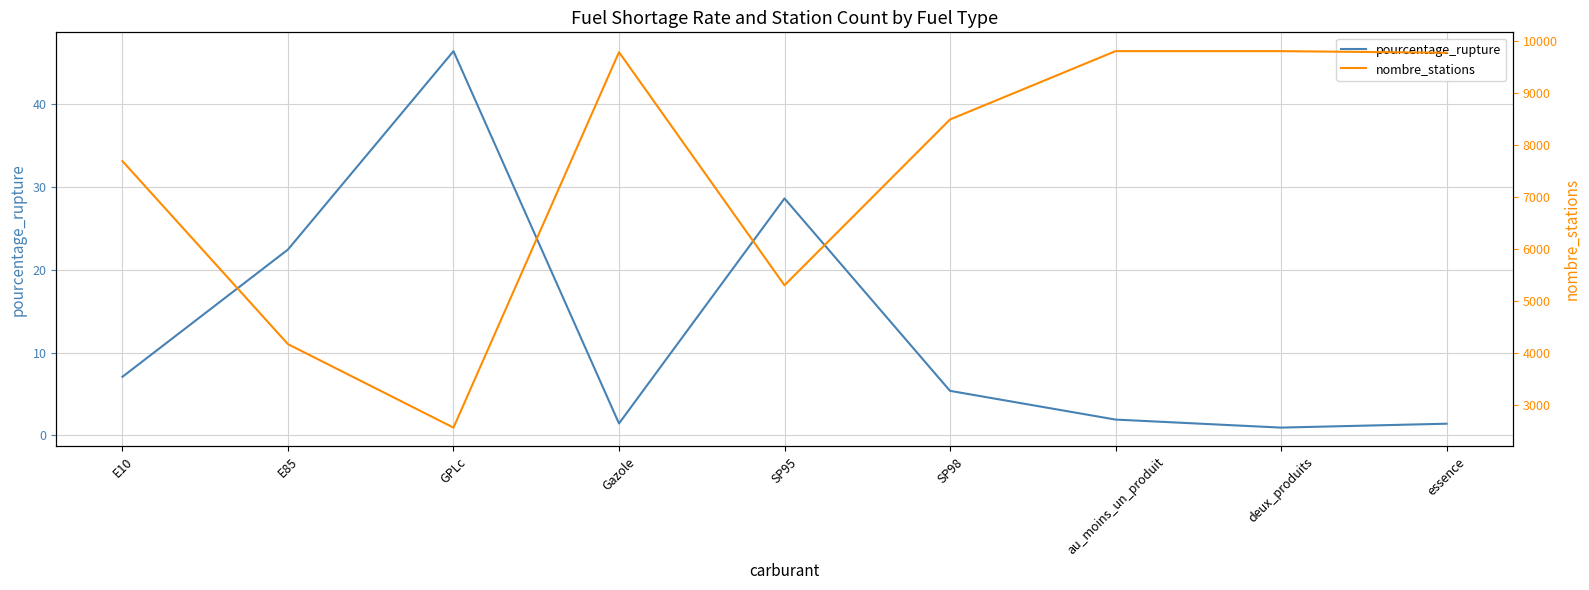

Reading right to left, transcribe all the data shown in this chart.

pourcentage_rupture: 1.4	0.9	1.9	5.4	28.6	1.4	46.4	22.5	7.1
nombre_stations: 9781.0	9812.0	9812.0	8498.0	5309.0	9793.0	2572.0	4177.0	7697.0